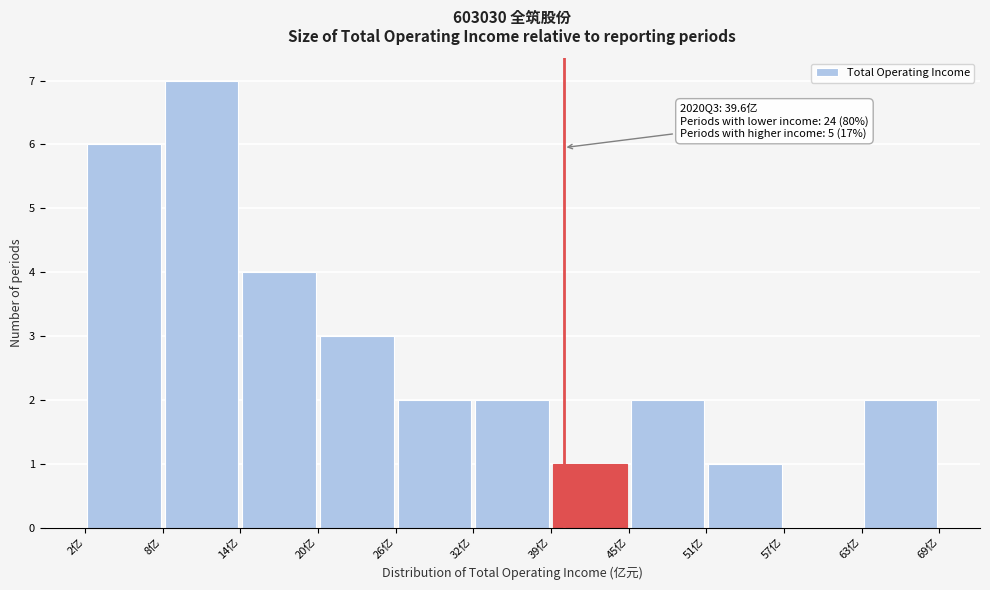

Which range on the x-axis has the tallest bar?

8 to 14